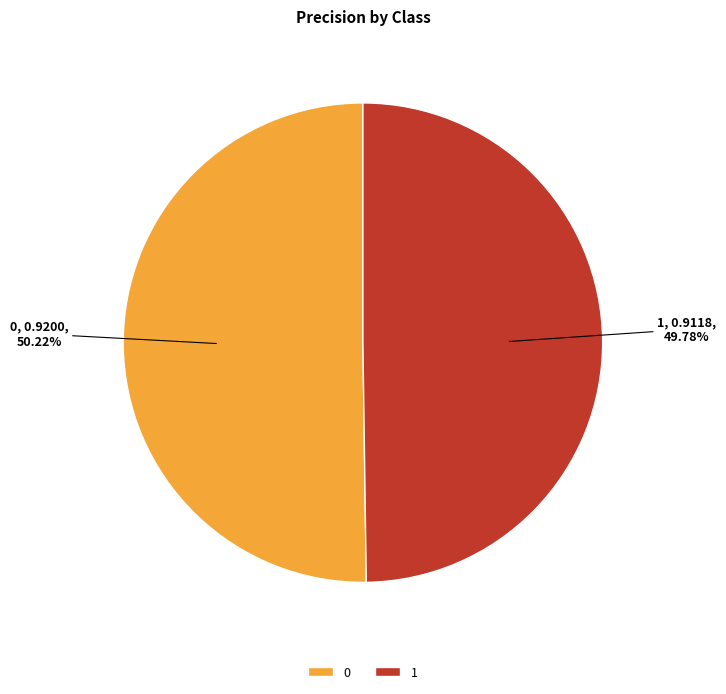

Is there a majority slice in this chart?

Yes